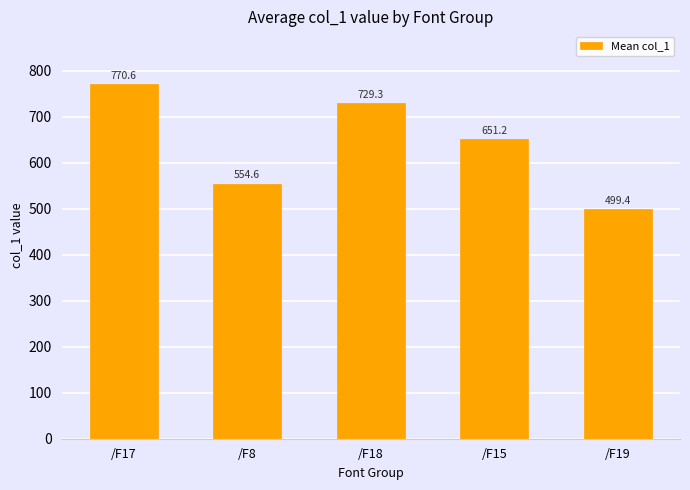

What is the minimum value shown in the chart?

499.4